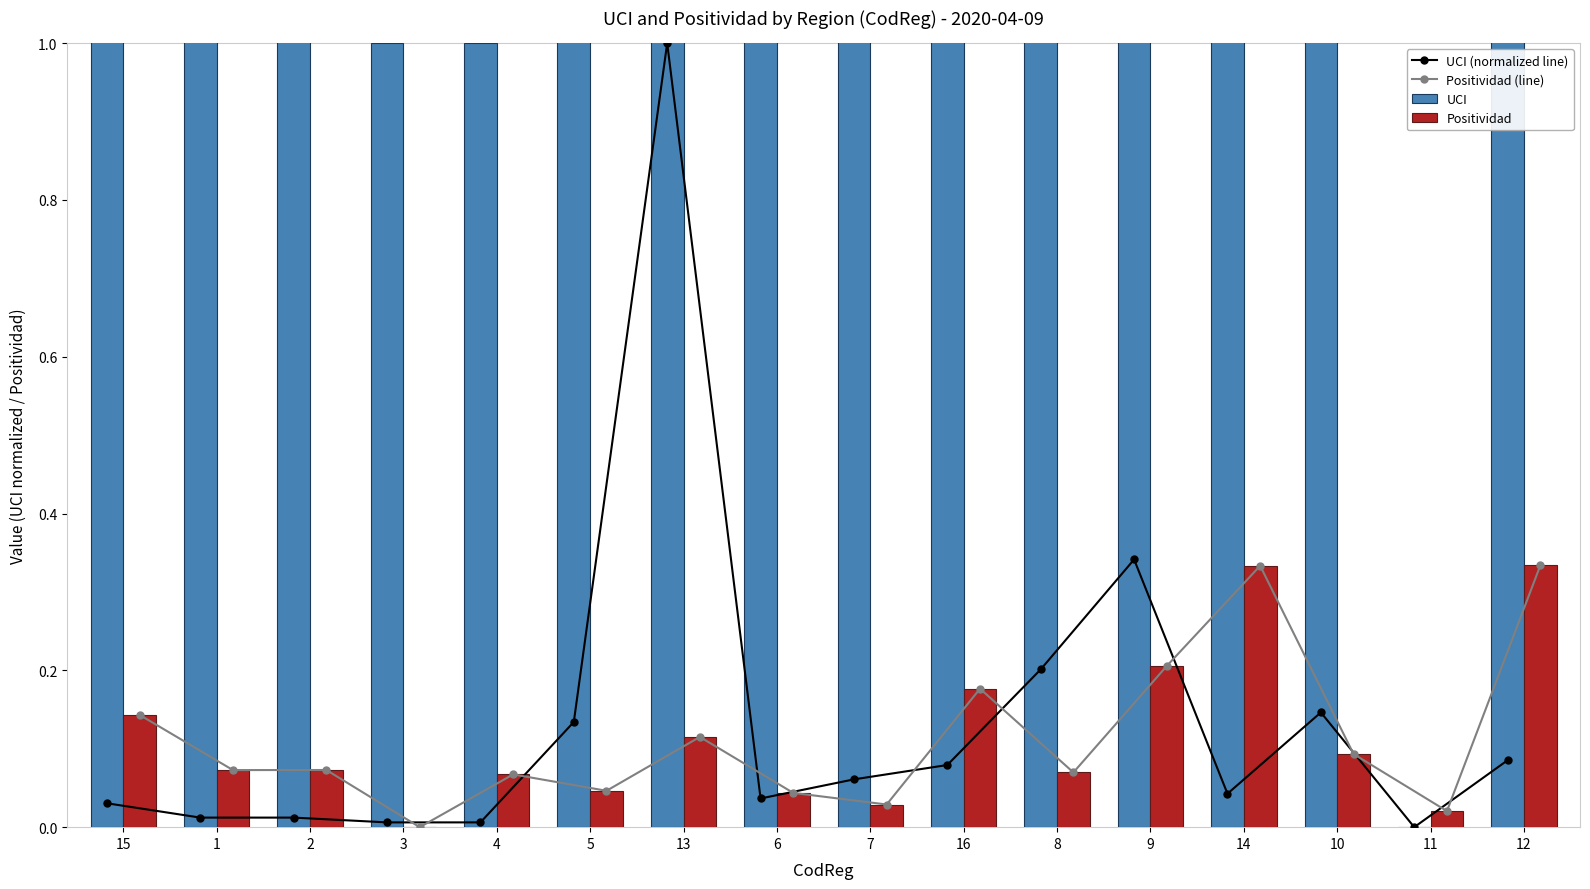

True or false: UCI has a value of 17.0 at 7.

False